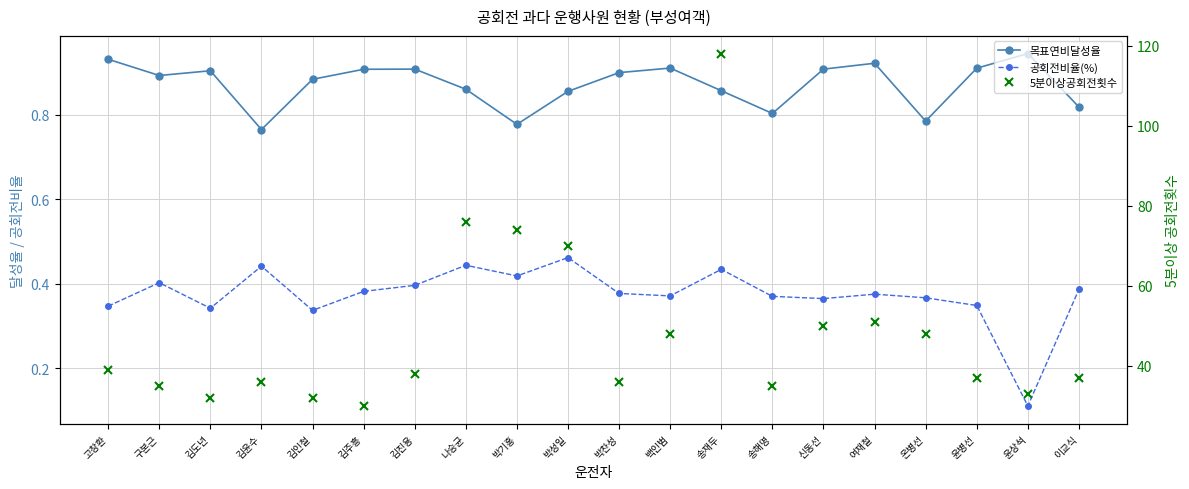

Which has a higher value, 송재두 or 박성일?

송재두